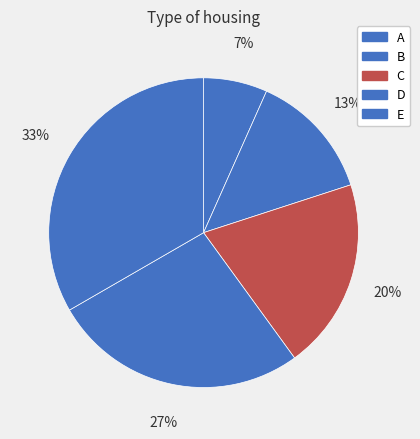

Does B account for over 50% of the chart?

No